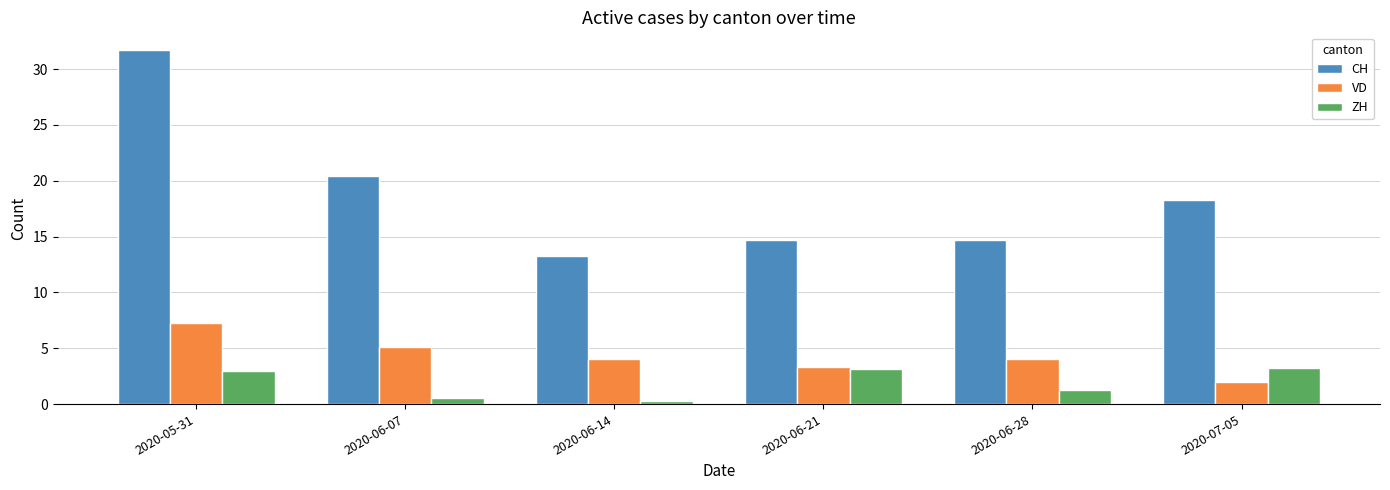

What is the difference between the maximum and minimum values in the VD series?

5.3